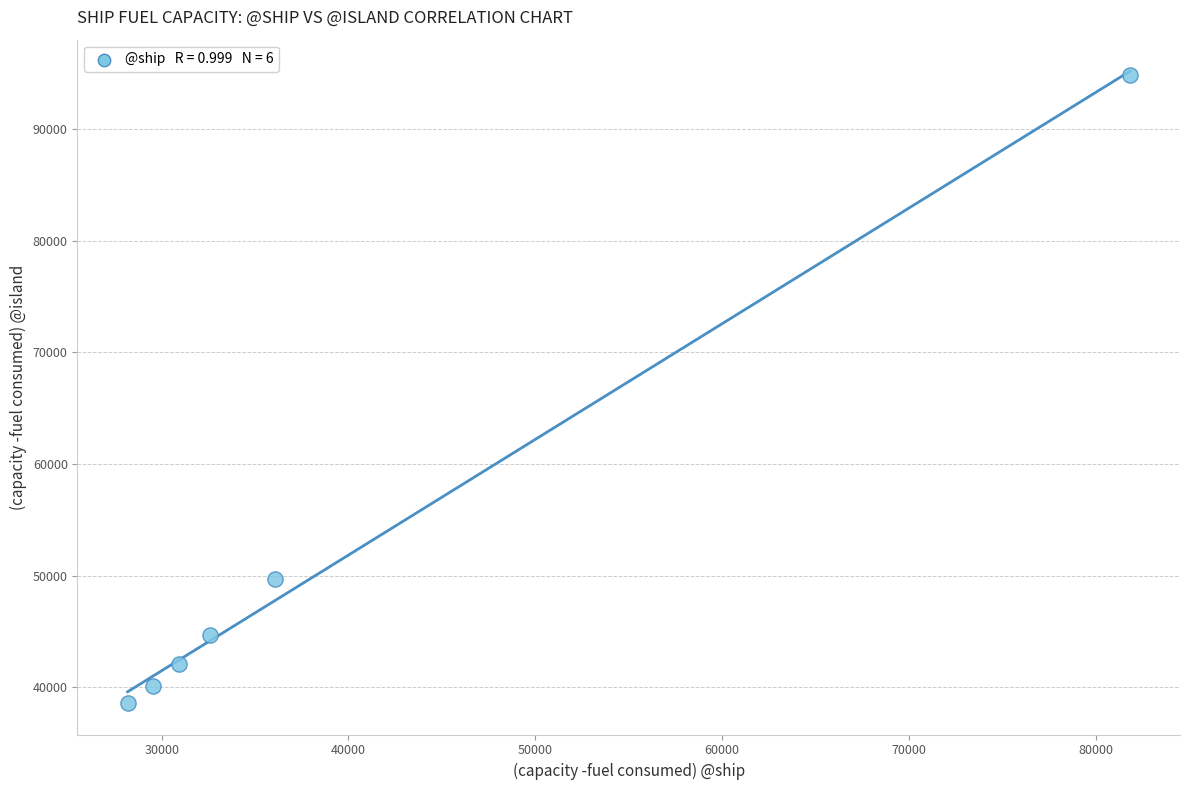

What is the range of X values (max minus min)?

53652.2